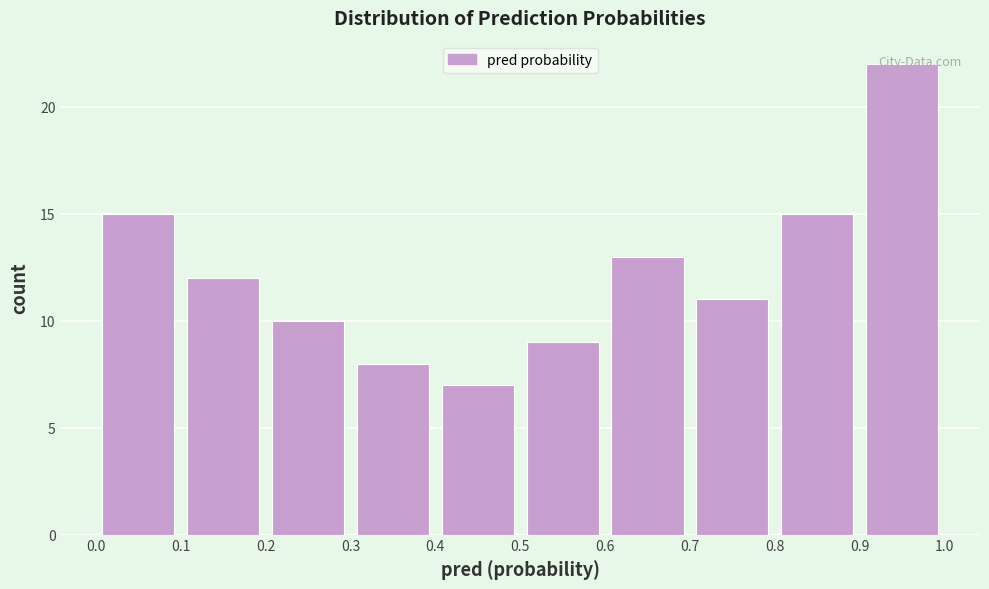

Reading left to right, list every bar in this chart as the range it spans on the x-axis followed by its height. The values are not printed on the chart, so give them approximately, as read against the axis.

0.0 to 0.1: 15
0.1 to 0.2: 12
0.2 to 0.3: 10
0.3 to 0.4: 8
0.4 to 0.5: 7
0.5 to 0.6: 9
0.6 to 0.7: 13
0.7 to 0.8: 11
0.8 to 0.9: 15
0.9 to 1.0: 22